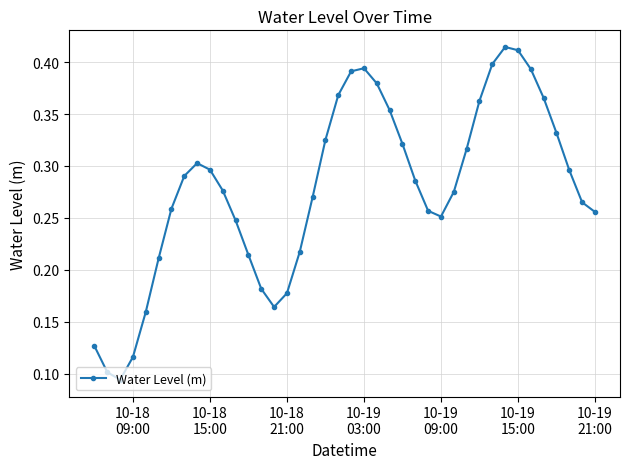

Count the values in the range 0 to 1.

40